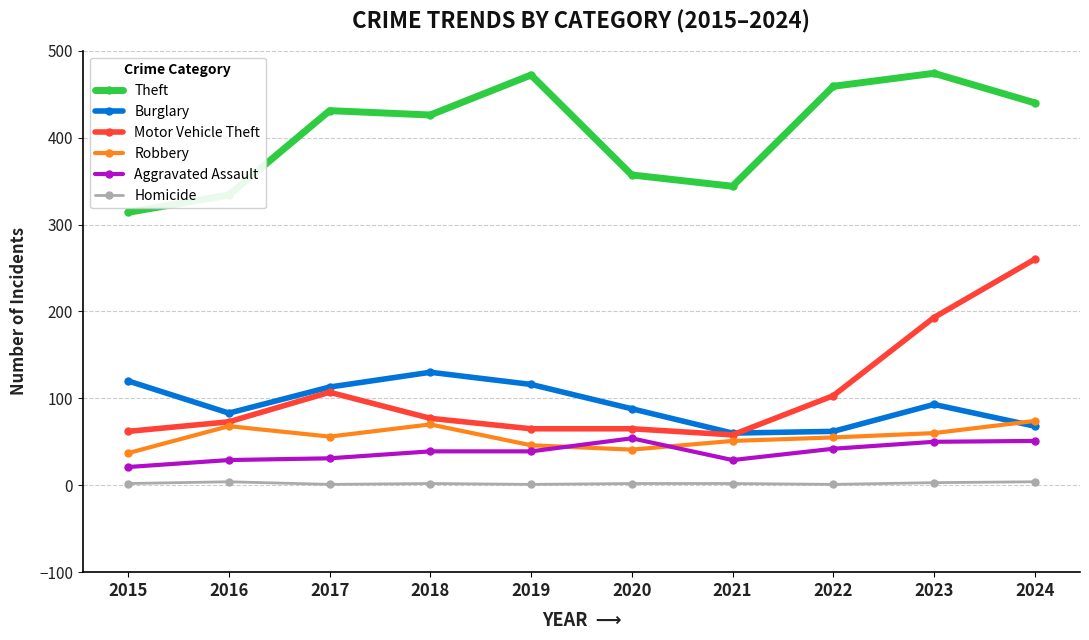

Count the number of data series in this chart.

6